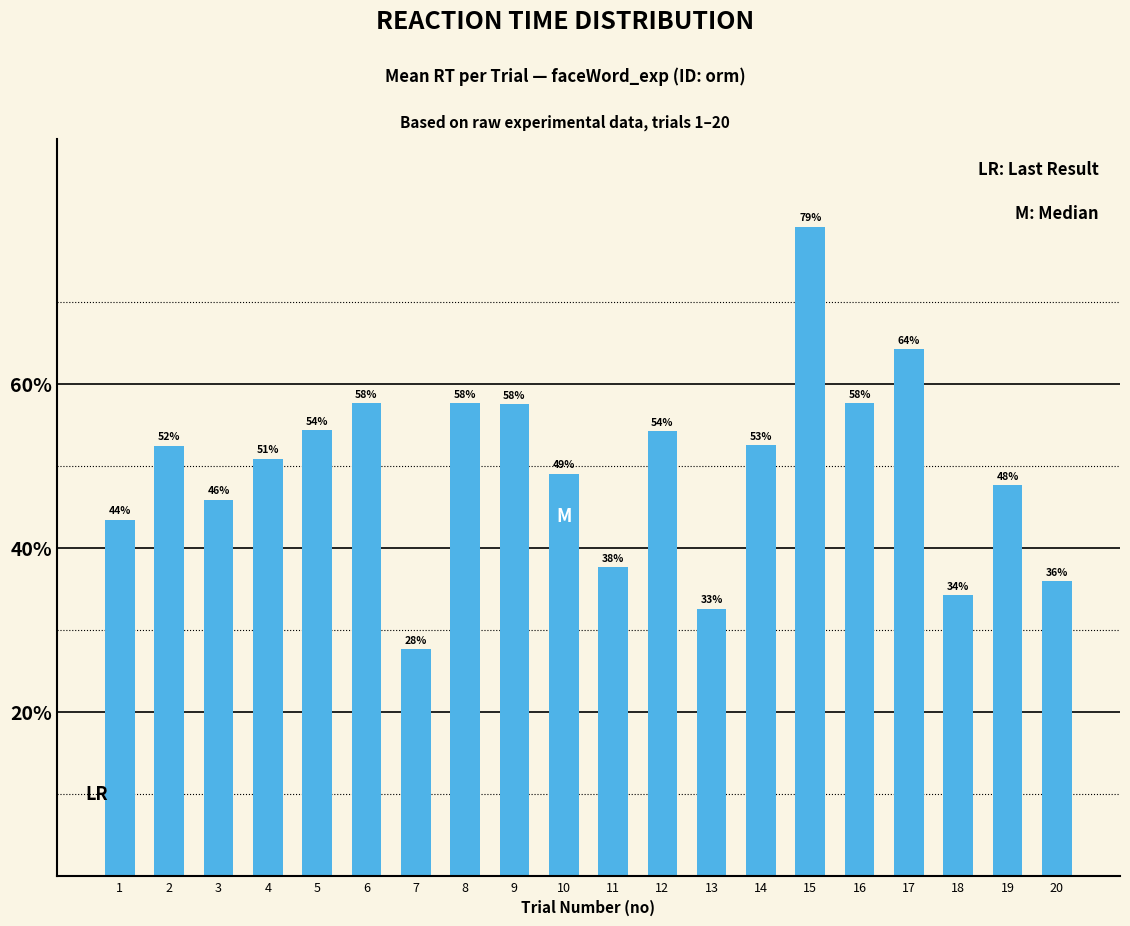

What is the sum of the values at 12 and 2?

1.1